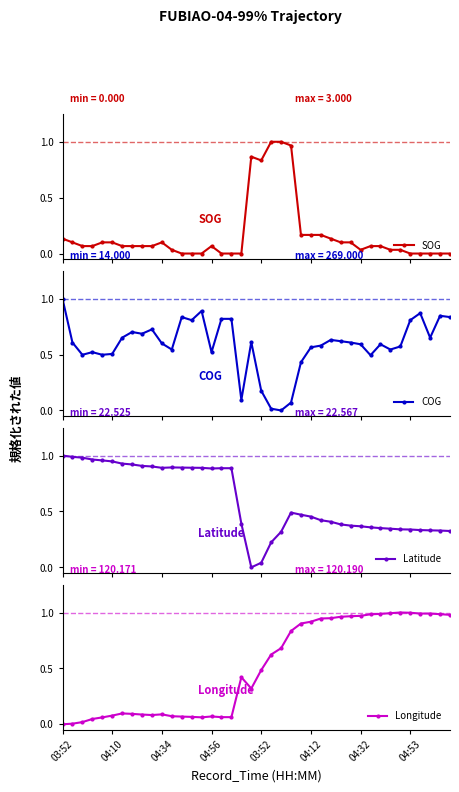

How many positive values does the SOG series have?

29